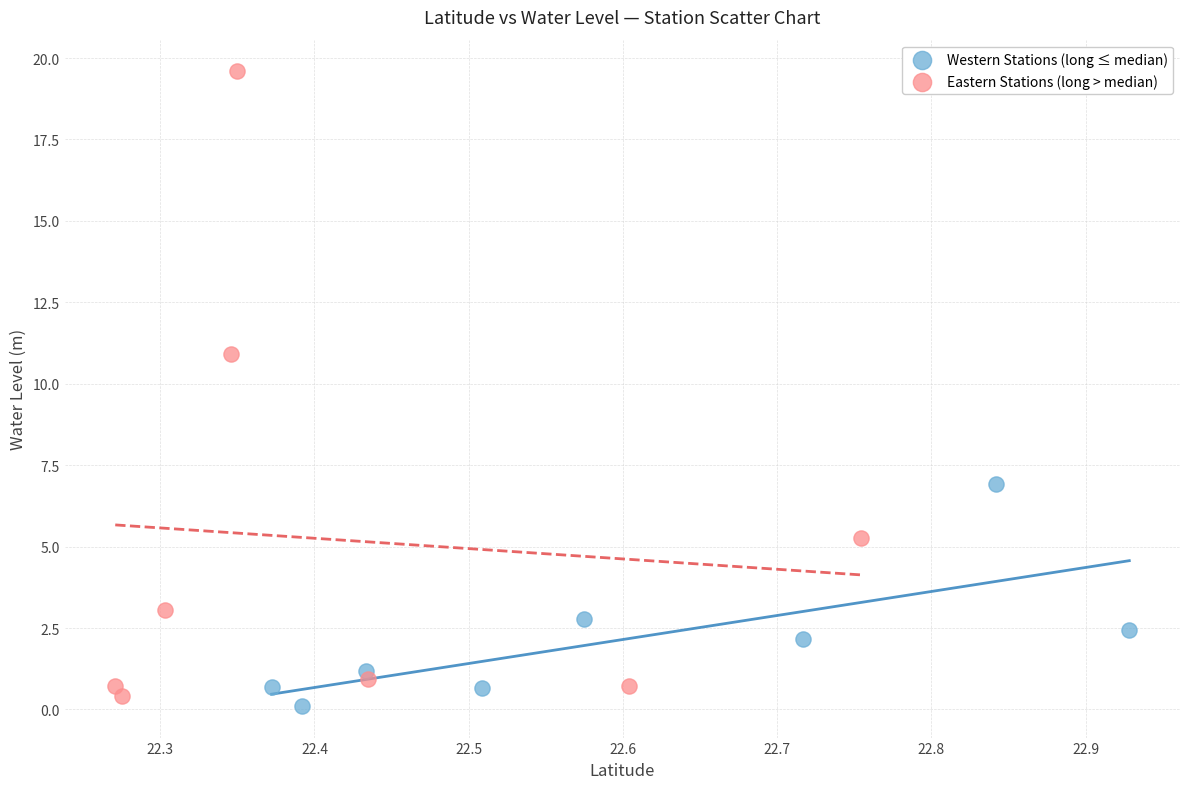

Which series has the widest spread of Y values?

Eastern Stations (long > median)